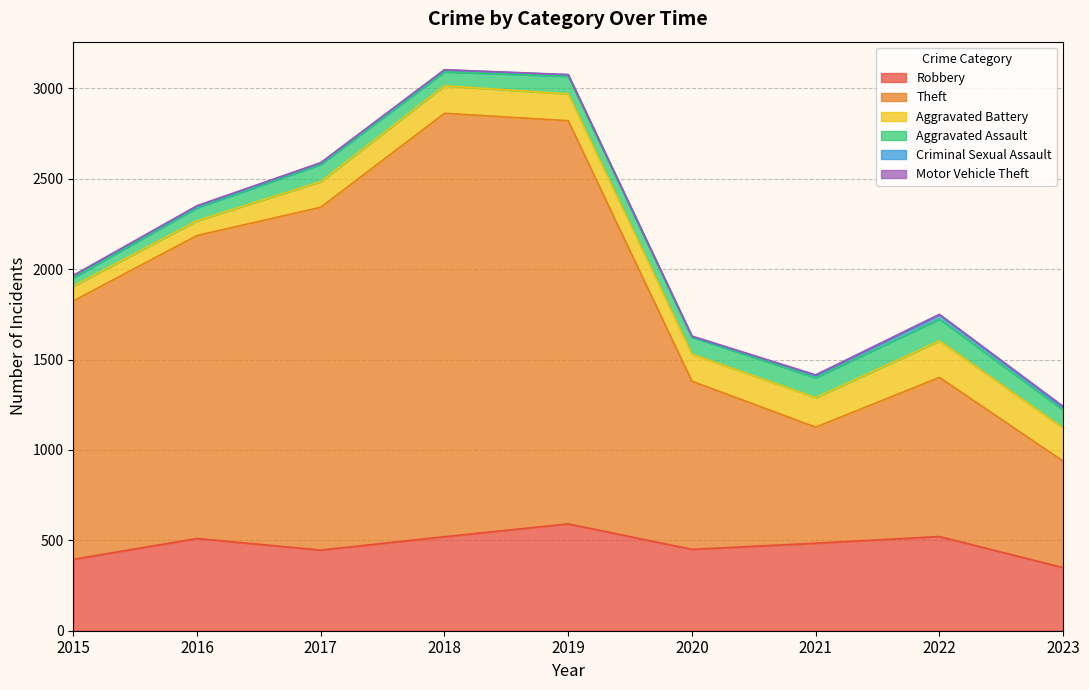

What is the average value of the Aggravated Battery series?

145